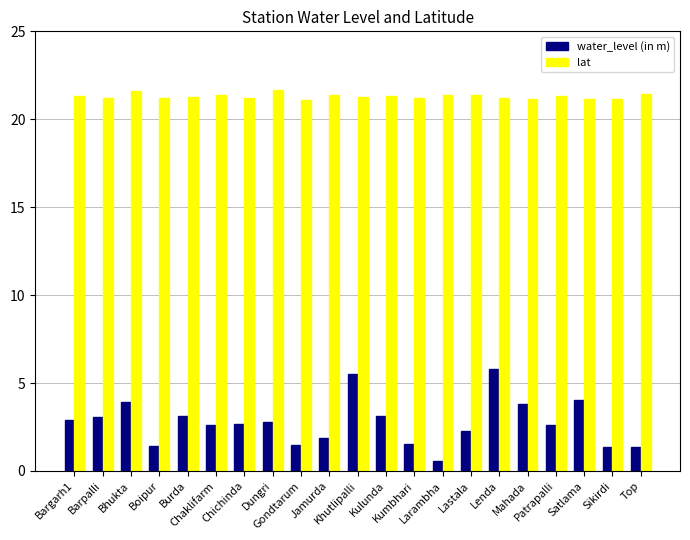

True or false: water_level (in m) has a value of 5.8 at Lenda.

True